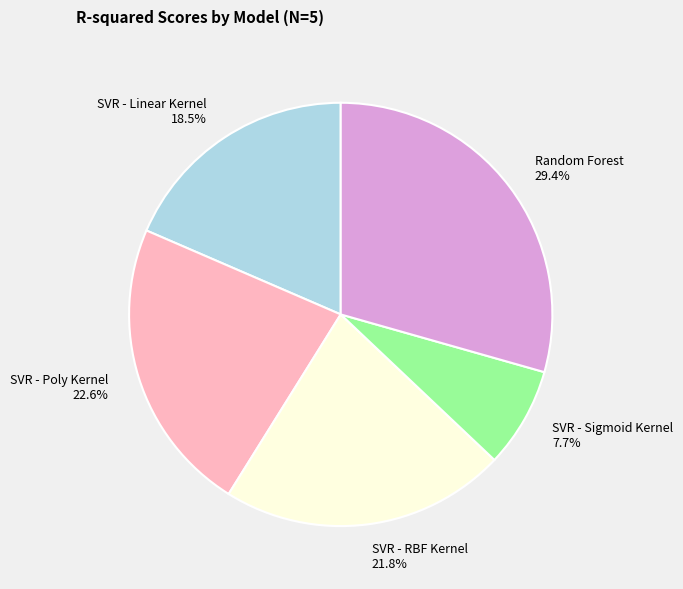

True or false: SVR - Sigmoid Kernel accounts for 8% of the total.

True